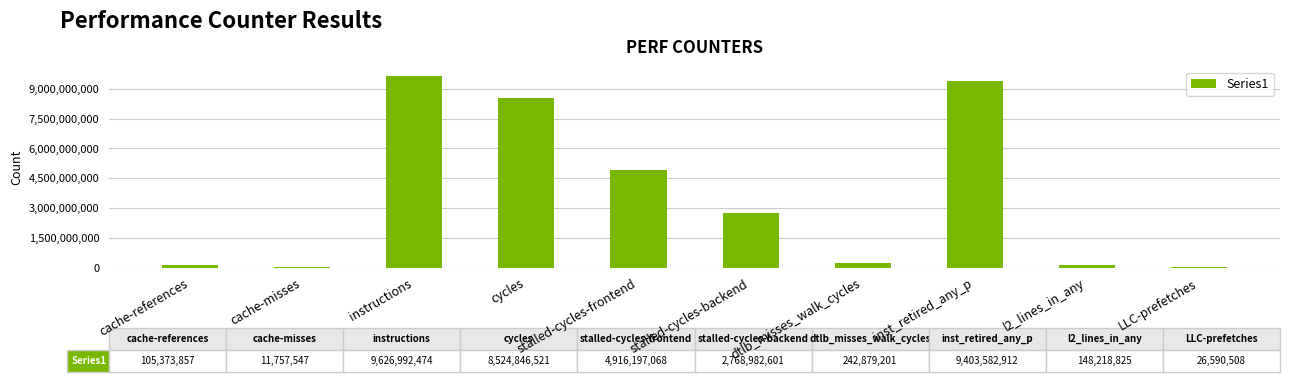

What is the sum of the values at cache-misses and stalled-cycles-backend?

2780740148